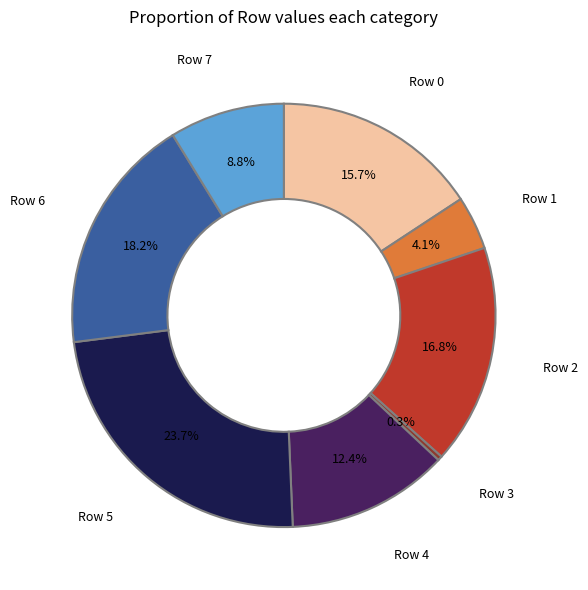

How many slices are in this pie chart?

8